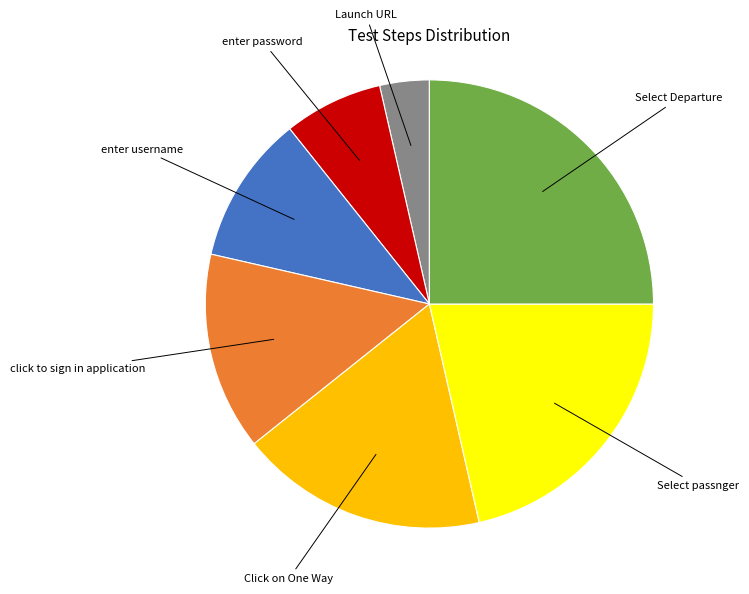

What is the largest slice in the pie chart?

Select Departure